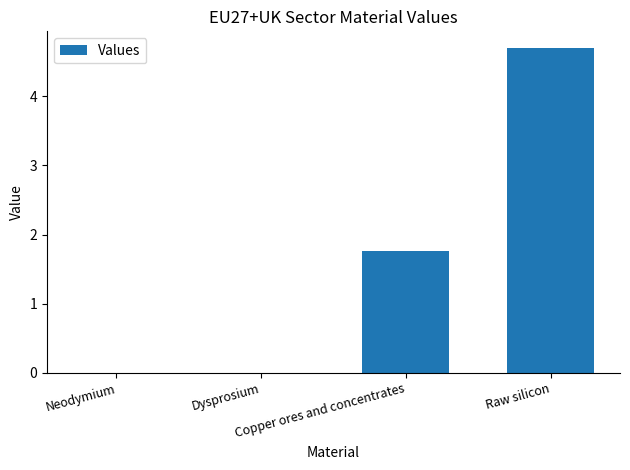

What is the sum of all values?

6.5